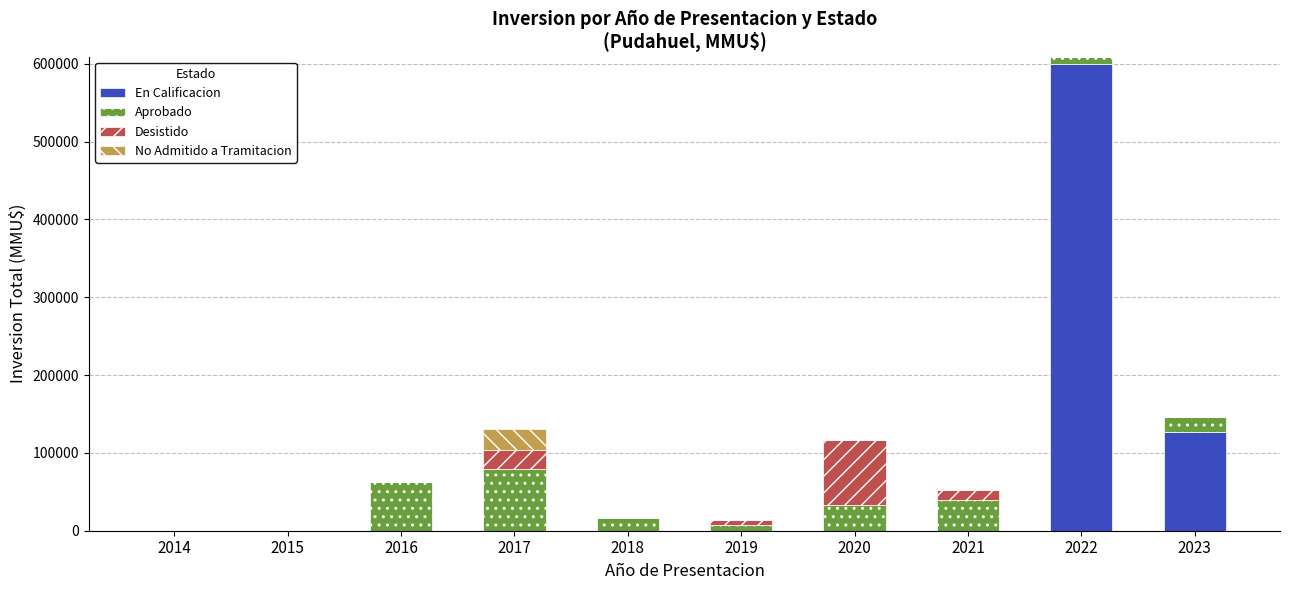

How many values in the En Calificacion series exceed 0?

2